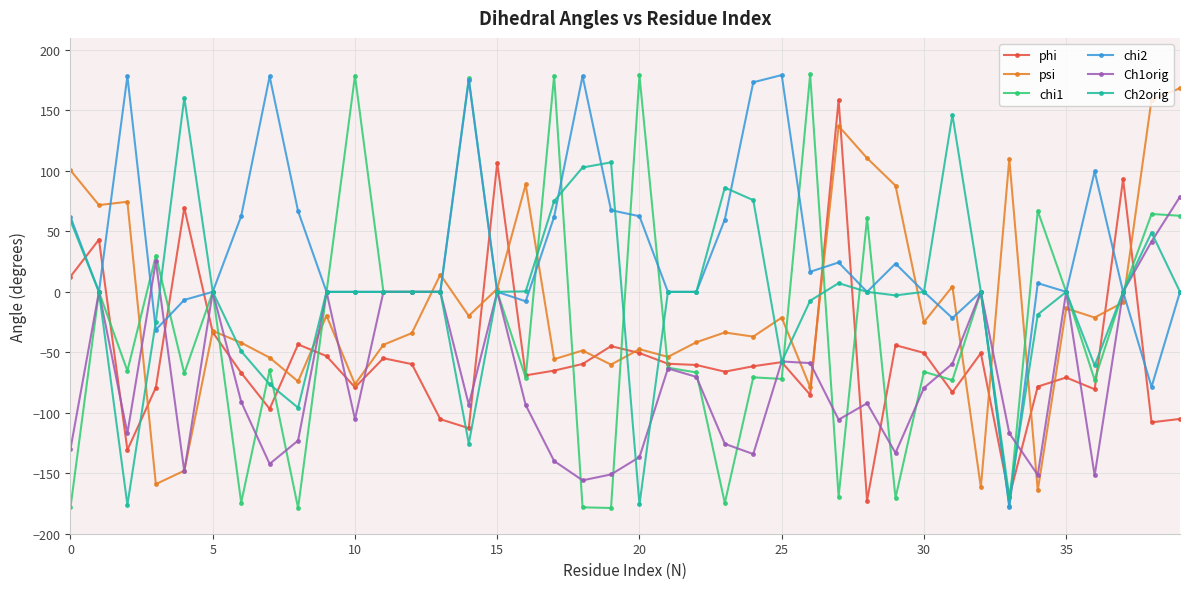

What is the lowest value of the chi2 series?

-177.8